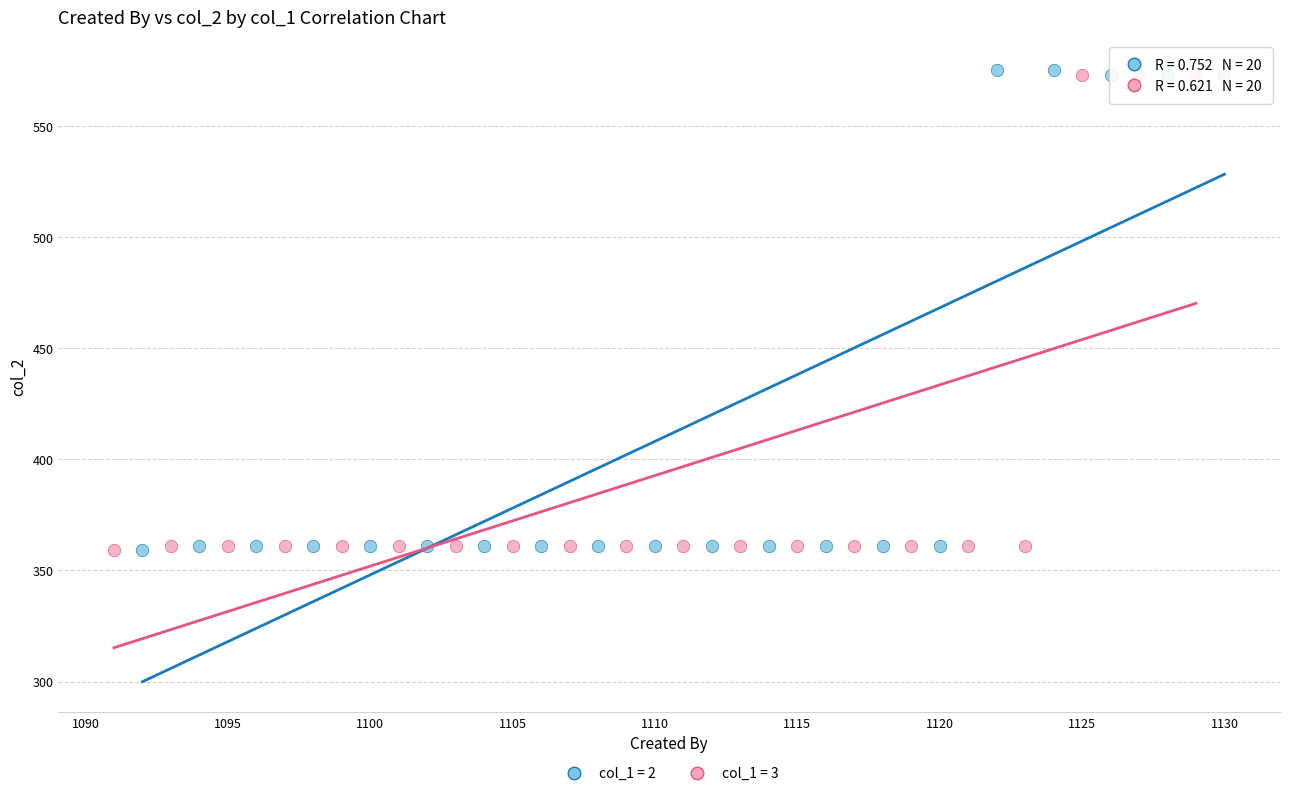

Which series has the largest Y range (max minus min)?

col_1 = 2